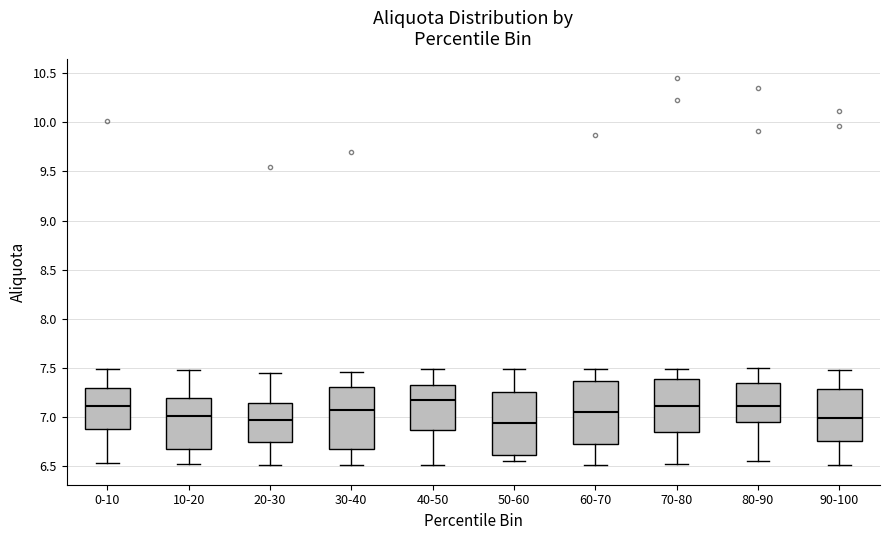

Reading left to right, transcribe this box plot: for each box, give where its median line is, the range the box spans, and where its two whiskers end, as read against the y-axis. The values are not printed on the chart, so give them approximately, as read against the axis.

0-10: median 7.10, box 6.90 to 7.30, whiskers 6.55 to 7.50
10-20: median 7.00, box 6.65 to 7.20, whiskers 6.55 to 7.50
20-30: median 6.95, box 6.75 to 7.15, whiskers 6.50 to 7.45
30-40: median 7.10, box 6.70 to 7.30, whiskers 6.50 to 7.45
40-50: median 7.15, box 6.85 to 7.35, whiskers 6.50 to 7.50
50-60: median 6.95, box 6.60 to 7.25, whiskers 6.55 to 7.50
60-70: median 7.05, box 6.70 to 7.35, whiskers 6.50 to 7.50
70-80: median 7.10, box 6.85 to 7.40, whiskers 6.55 to 7.50
80-90: median 7.10, box 6.95 to 7.35, whiskers 6.55 to 7.50
90-100: median 7.00, box 6.75 to 7.30, whiskers 6.50 to 7.50